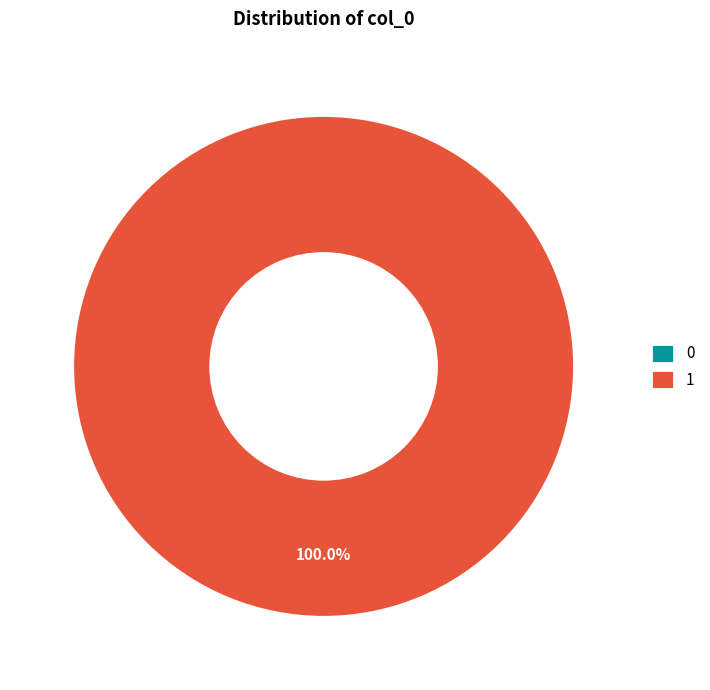

Does 0 account for over 50% of the chart?

No